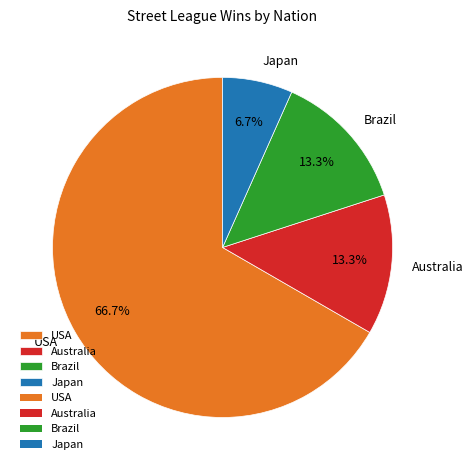

What portion of the pie excludes USA?

33.3%